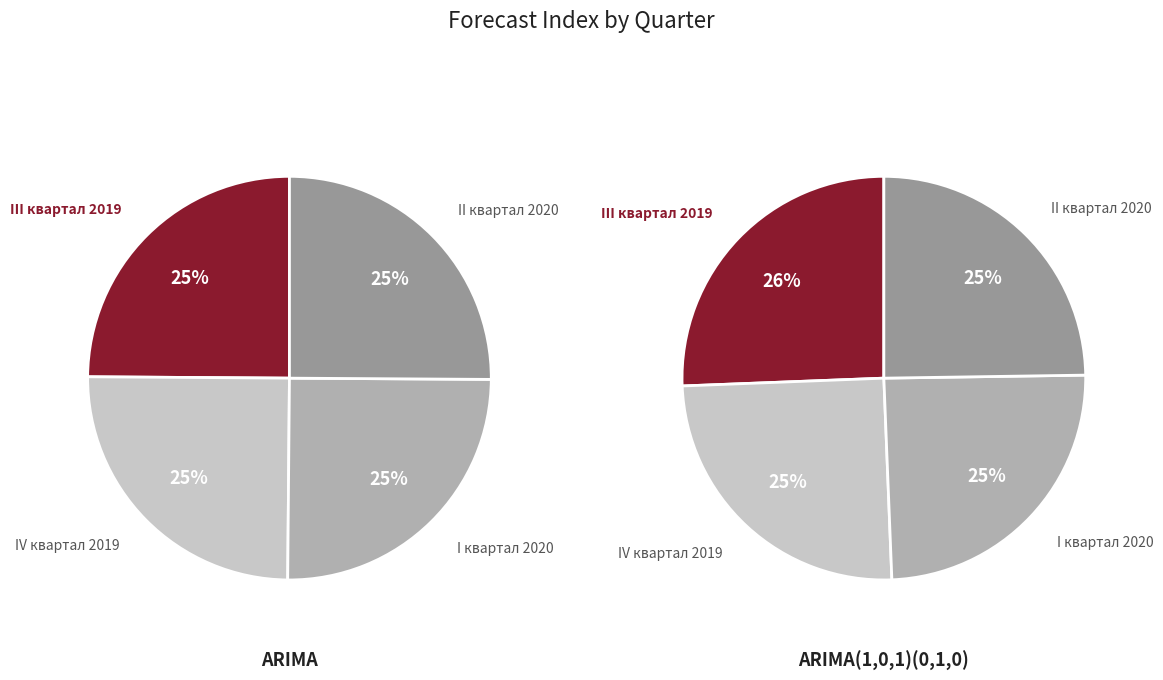

Rank the series by their maximum value, from lowest to highest.

arima_fun, arima101_010_fun